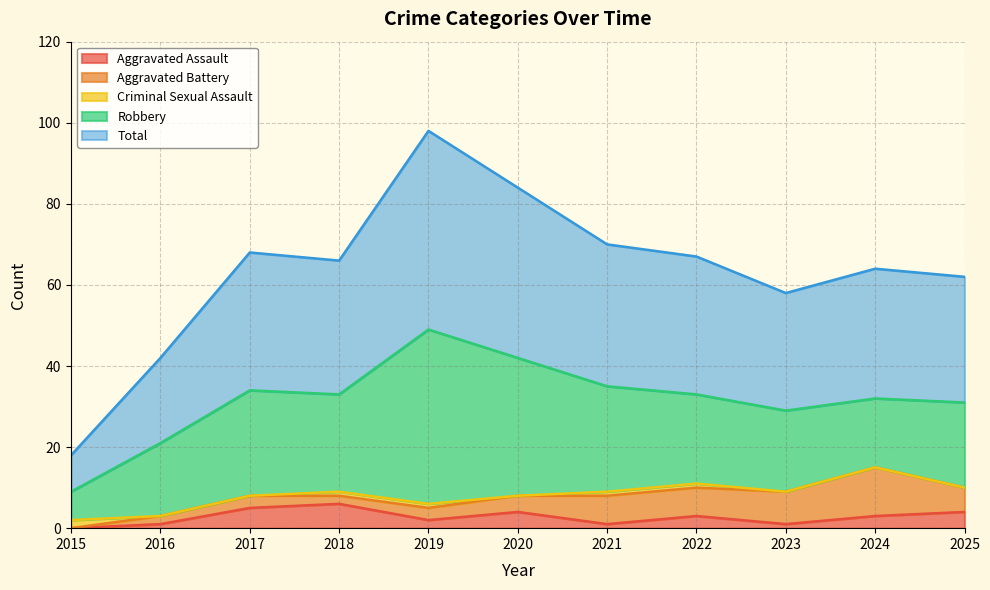

Reading left to right, extract all data points from this chart.

Aggravated Assault: 0	1	5	6	2	4	1	3	1	3	4
Aggravated Battery: 0	2	3	2	3	4	7	7	8	12	6
Criminal Sexual Assault: 2	0	0	1	1	0	1	1	0	0	0
Robbery: 7	18	26	24	43	34	26	22	20	17	21
Total: 9	21	34	33	49	42	35	34	29	32	31